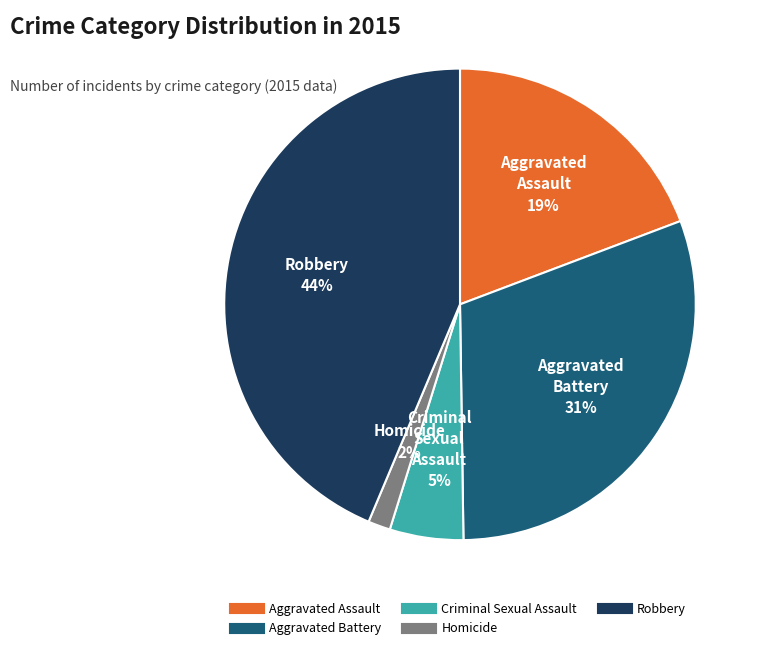

Which slice is the largest?

Robbery